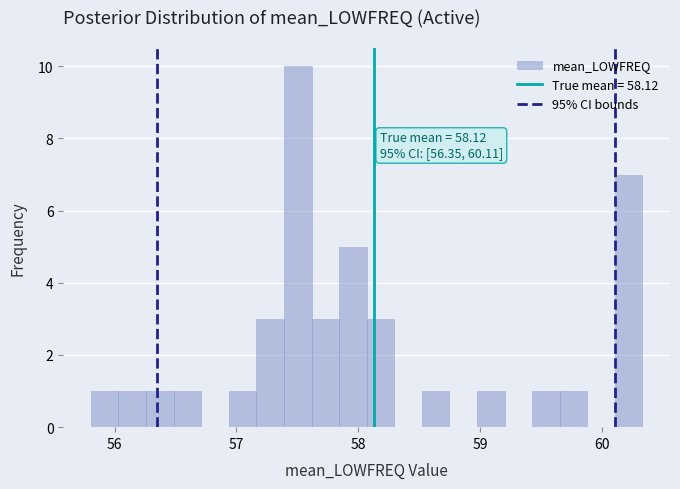

Around what value on the x-axis is the tallest bar? Give the approximate position of its centre, as read against the axis.

57.5